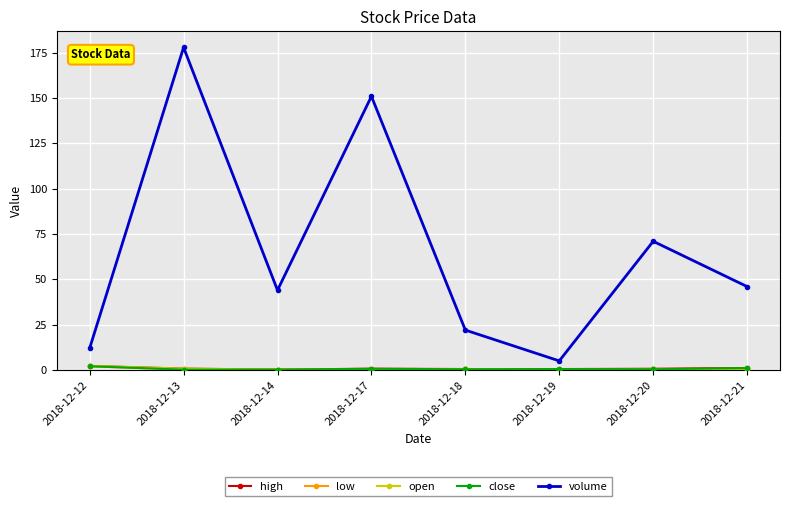

Which series has the largest total across all categories?

volume